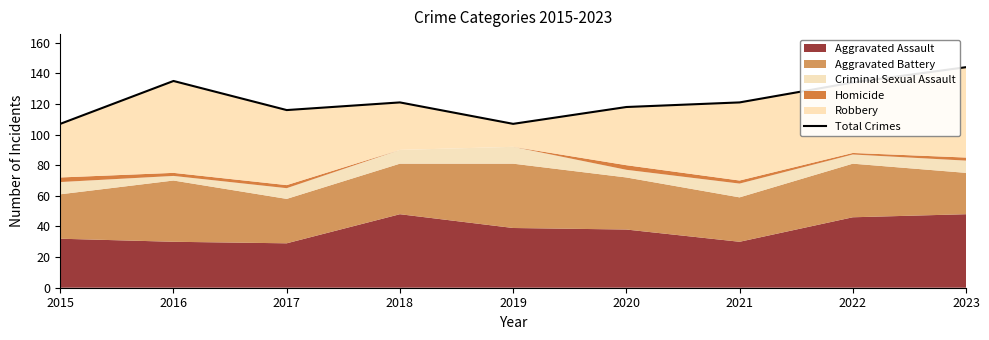

Where is the first local minimum?

2017